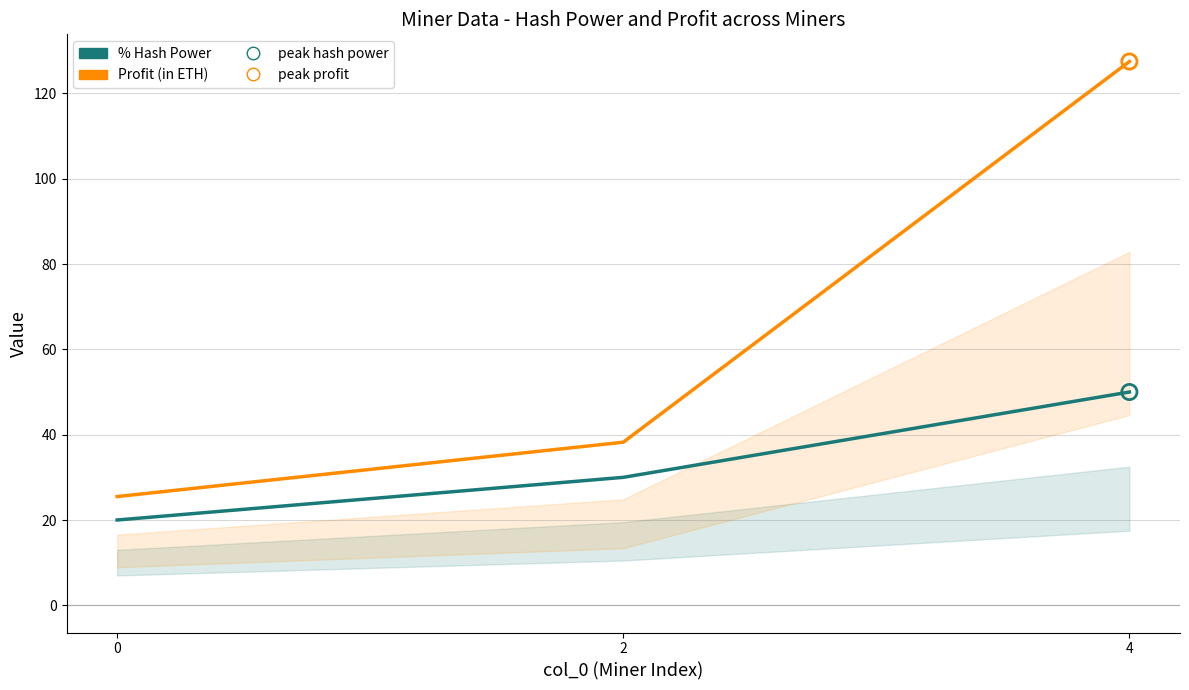

Which series contains the lowest Y value?

% Hash Power